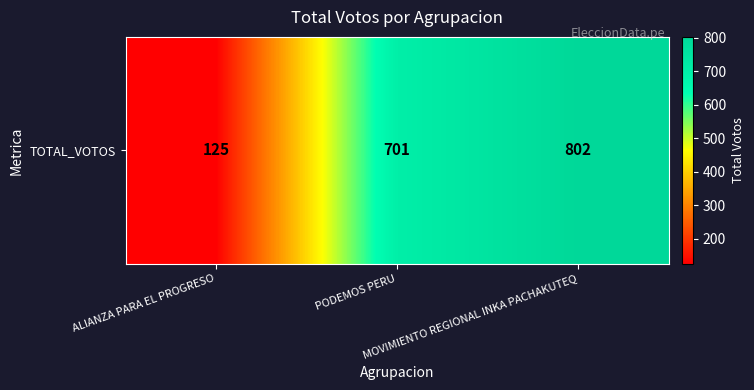

At which label does the data first exceed 701?

MOVIMIENTO REGIONAL INKA PACHAKUTEQ